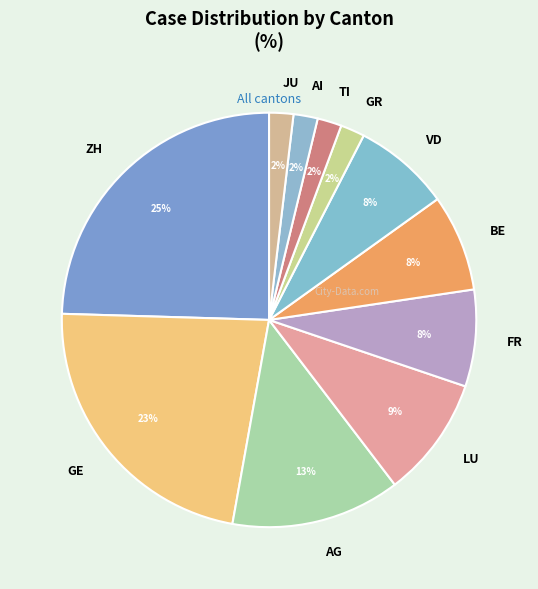

How many segments does this pie chart have?

11